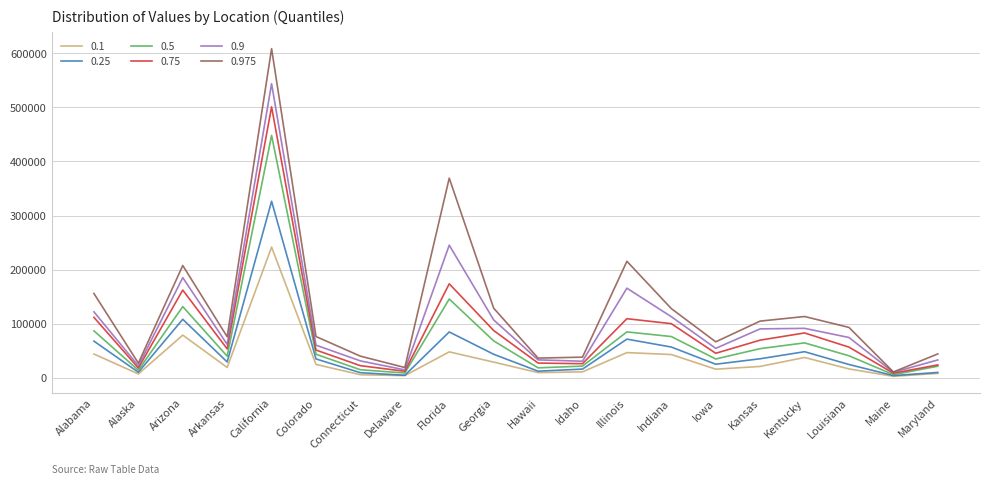

Which series has the largest total across all categories?

0.975